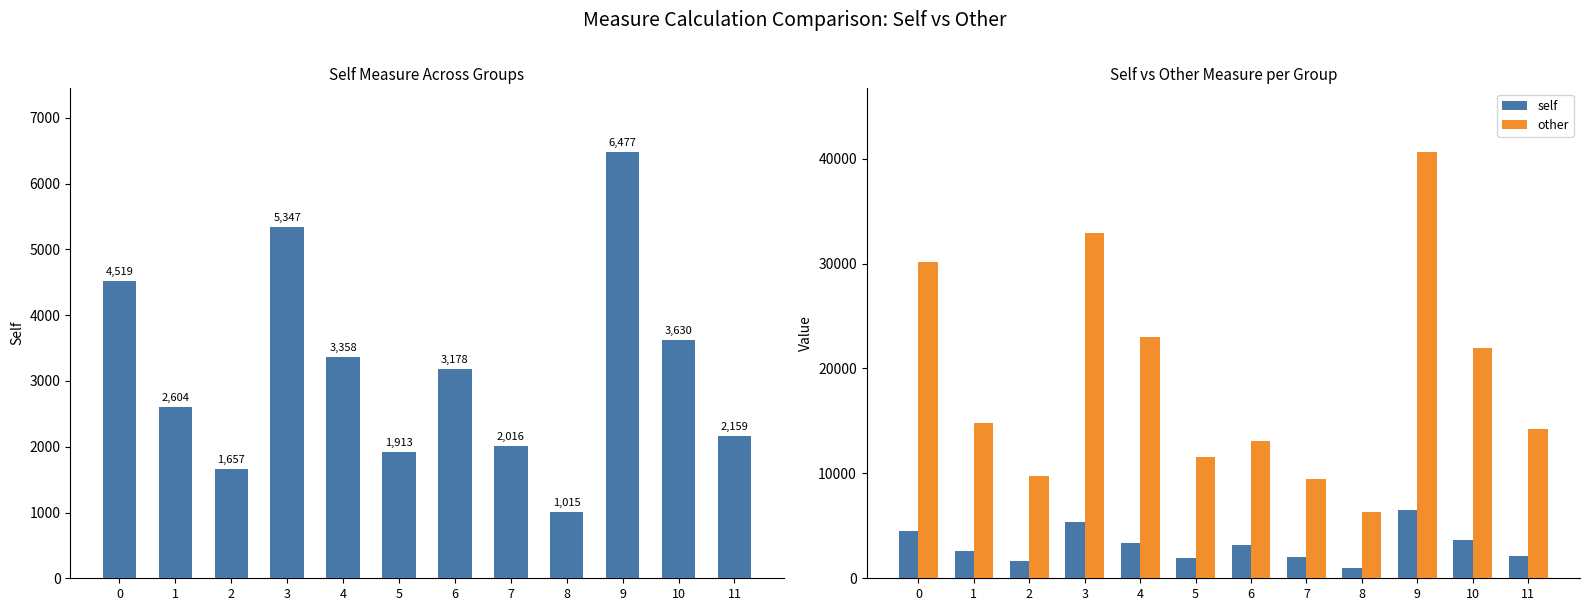

List the series in order of their peak value, lowest first.

self, other